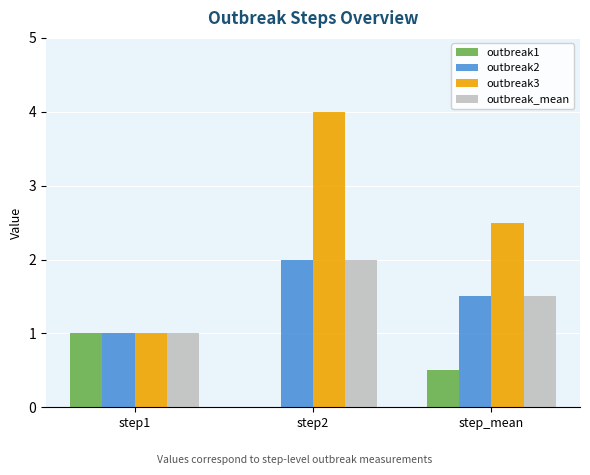

The value of outbreak_mean at step1 is 1.0. True or false?

True